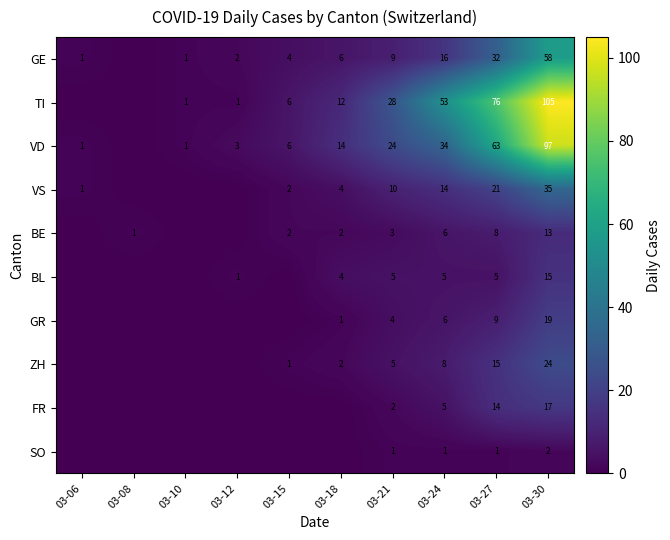

What is the difference between the BL values at 03-30 and 03-24?

10